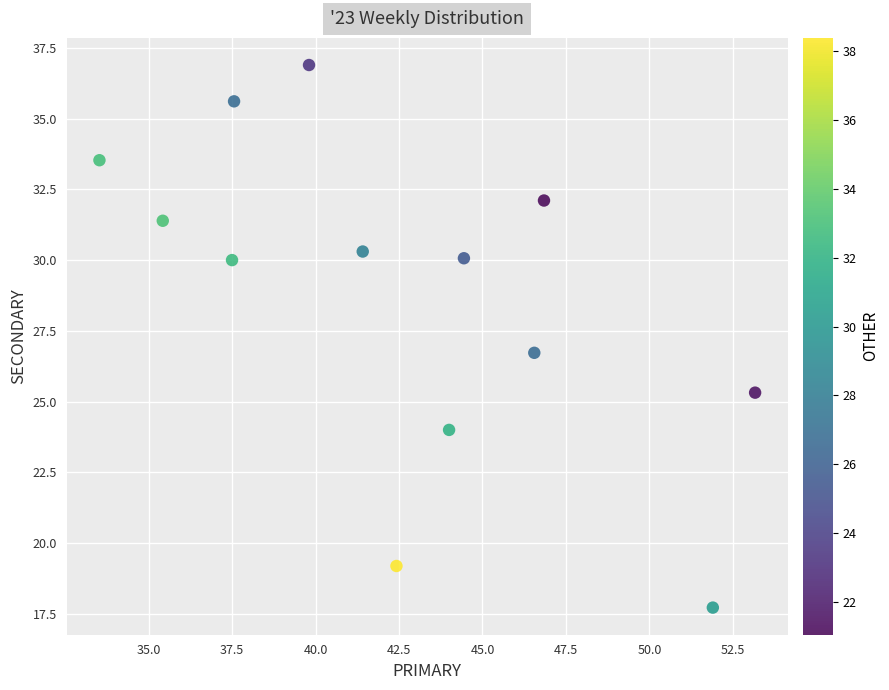

What Y value in the scatter plot is closest to 27?

26.7